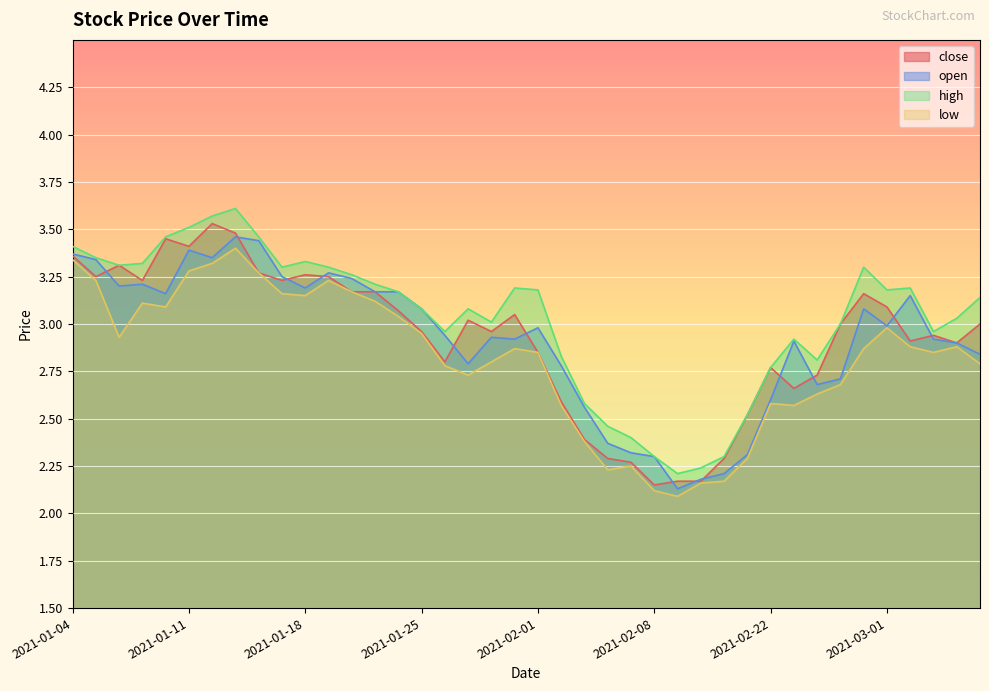

Where is the first local minimum for open?

2021-01-06